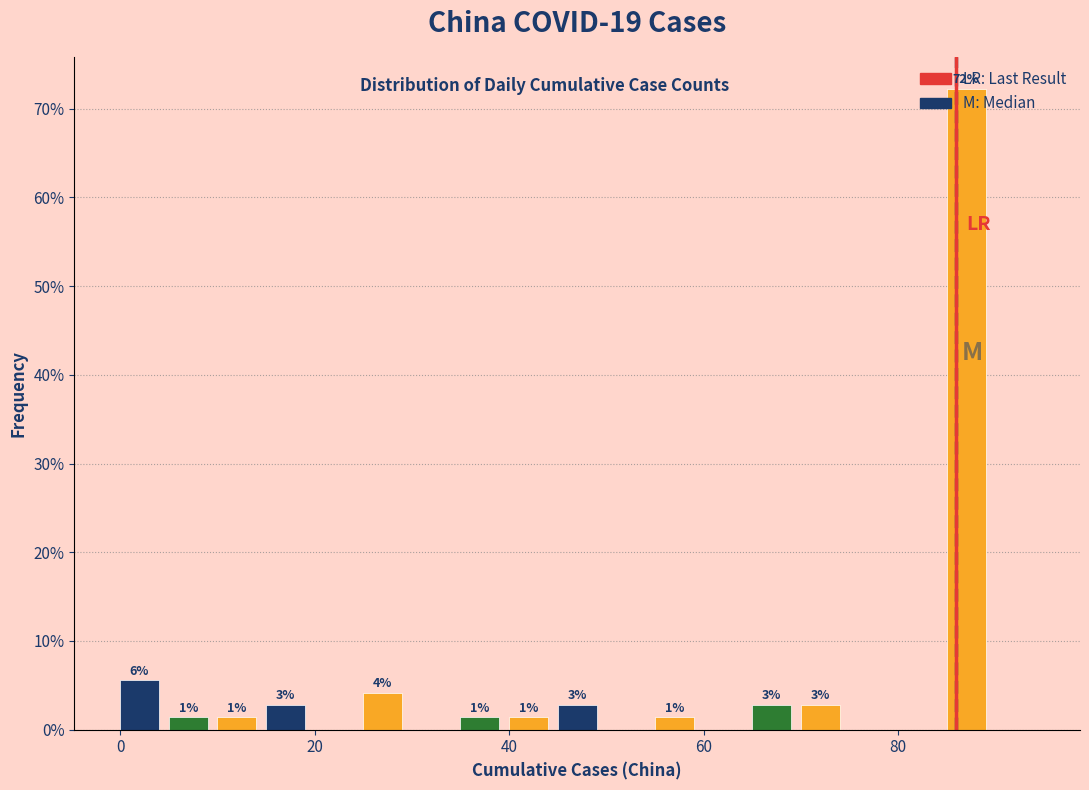

Around what value on the x-axis is the tallest bar? Give the approximate position of its centre, as read against the axis.

88